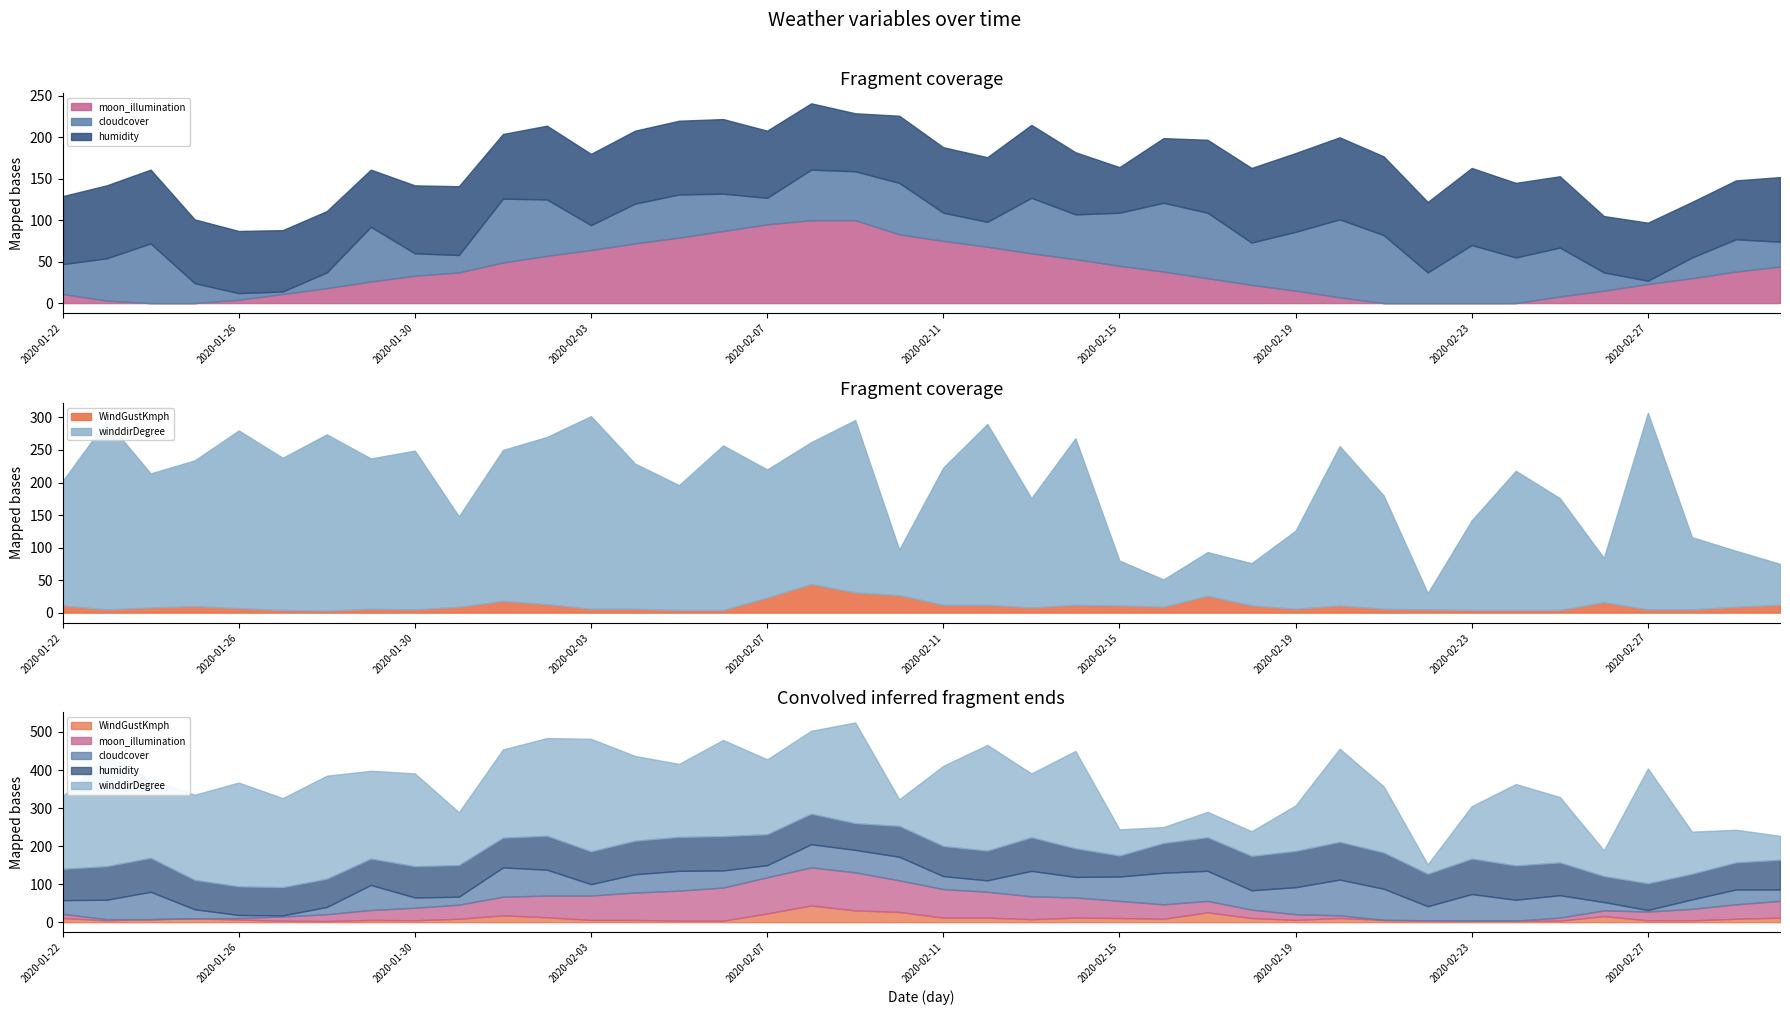

Reading left to right, list all the values displayed in this chart.

WindGustKmph: 2020-01-22=11	2020-01-23=5	2020-01-24=8	2020-01-25=10	2020-01-26=7	2020-01-27=4	2020-01-28=3	2020-01-29=6	2020-01-30=5	2020-01-31=9	2020-02-01=18	2020-02-02=13	2020-02-03=6	2020-02-04=6	2020-02-05=4	2020-02-06=4	2020-02-07=23	2020-02-08=44	2020-02-09=31	2020-02-10=27	2020-02-11=12	2020-02-12=12	2020-02-13=8	2020-02-14=12	2020-02-15=11	2020-02-16=9	2020-02-17=26	2020-02-18=11	2020-02-19=6	2020-02-20=11	2020-02-21=6	2020-02-22=5	2020-02-23=4	2020-02-24=4	2020-02-25=4	2020-02-26=16	2020-02-27=5	2020-02-28=5	2020-02-29=9	2020-03-01=12
humidity: 2020-01-22=82	2020-01-23=88	2020-01-24=89	2020-01-25=77	2020-01-26=75	2020-01-27=74	2020-01-28=74	2020-01-29=69	2020-01-30=82	2020-01-31=83	2020-02-01=78	2020-02-02=89	2020-02-03=86	2020-02-04=88	2020-02-05=89	2020-02-06=90	2020-02-07=81	2020-02-08=80	2020-02-09=70	2020-02-10=81	2020-02-11=79	2020-02-12=78	2020-02-13=88	2020-02-14=75	2020-02-15=55	2020-02-16=78	2020-02-17=88	2020-02-18=90	2020-02-19=95	2020-02-20=99	2020-02-21=95	2020-02-22=85	2020-02-23=93	2020-02-24=90	2020-02-25=86	2020-02-26=68	2020-02-27=70	2020-02-28=67	2020-02-29=71	2020-03-01=78
cloudcover: 2020-01-22=36	2020-01-23=51	2020-01-24=72	2020-01-25=24	2020-01-26=8	2020-01-27=3	2020-01-28=19	2020-01-29=66	2020-01-30=27	2020-01-31=21	2020-02-01=77	2020-02-02=68	2020-02-03=30	2020-02-04=48	2020-02-05=52	2020-02-06=45	2020-02-07=32	2020-02-08=61	2020-02-09=59	2020-02-10=62	2020-02-11=34	2020-02-12=30	2020-02-13=67	2020-02-14=54	2020-02-15=64	2020-02-16=83	2020-02-17=79	2020-02-18=51	2020-02-19=71	2020-02-20=94	2020-02-21=82	2020-02-22=37	2020-02-23=70	2020-02-24=55	2020-02-25=59	2020-02-26=22	2020-02-27=4	2020-02-28=25	2020-02-29=39	2020-03-01=30
moon_illumination: 2020-01-22=11	2020-01-23=3	2020-01-24=0	2020-01-25=0	2020-01-26=4	2020-01-27=11	2020-01-28=18	2020-01-29=26	2020-01-30=33	2020-01-31=37	2020-02-01=49	2020-02-02=57	2020-02-03=64	2020-02-04=72	2020-02-05=79	2020-02-06=87	2020-02-07=95	2020-02-08=100	2020-02-09=100	2020-02-10=83	2020-02-11=75	2020-02-12=68	2020-02-13=60	2020-02-14=53	2020-02-15=45	2020-02-16=38	2020-02-17=30	2020-02-18=22	2020-02-19=15	2020-02-20=7	2020-02-21=0	2020-02-22=0	2020-02-23=0	2020-02-24=0	2020-02-25=8	2020-02-26=15	2020-02-27=23	2020-02-28=30	2020-02-29=38	2020-03-01=44
winddirDegree: 2020-01-22=191	2020-01-23=290	2020-01-24=206	2020-01-25=224	2020-01-26=273	2020-01-27=234	2020-01-28=271	2020-01-29=231	2020-01-30=244	2020-01-31=139	2020-02-01=232	2020-02-02=257	2020-02-03=296	2020-02-04=223	2020-02-05=192	2020-02-06=253	2020-02-07=197	2020-02-08=218	2020-02-09=265	2020-02-10=70	2020-02-11=211	2020-02-12=278	2020-02-13=168	2020-02-14=256	2020-02-15=69	2020-02-16=42	2020-02-17=67	2020-02-18=65	2020-02-19=120	2020-02-20=245	2020-02-21=174	2020-02-22=25	2020-02-23=138	2020-02-24=214	2020-02-25=172	2020-02-26=68	2020-02-27=302	2020-02-28=111	2020-02-29=86	2020-03-01=63